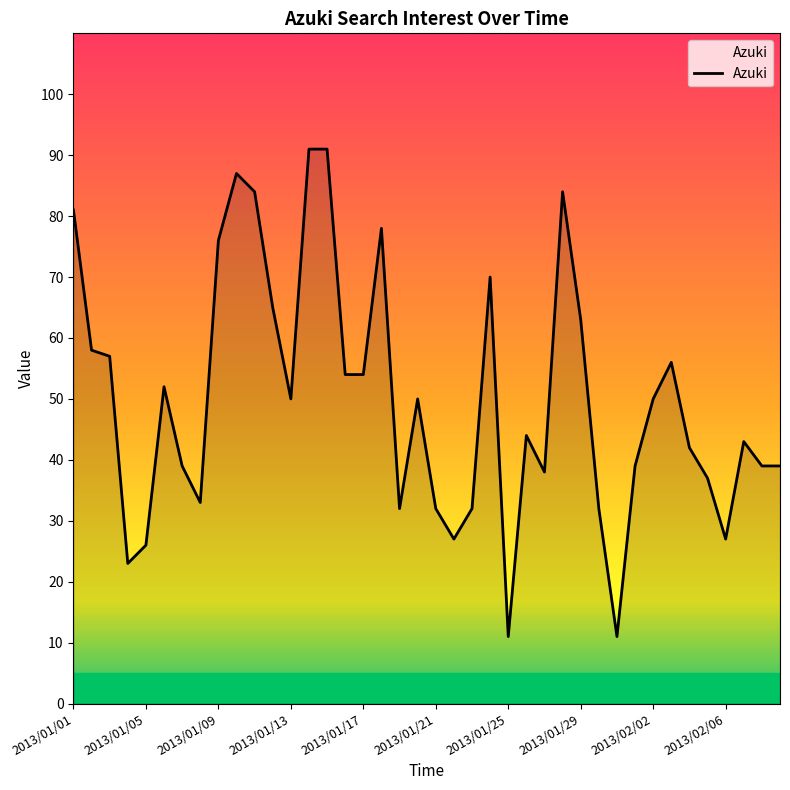

What is the minimum value shown in the chart?

11